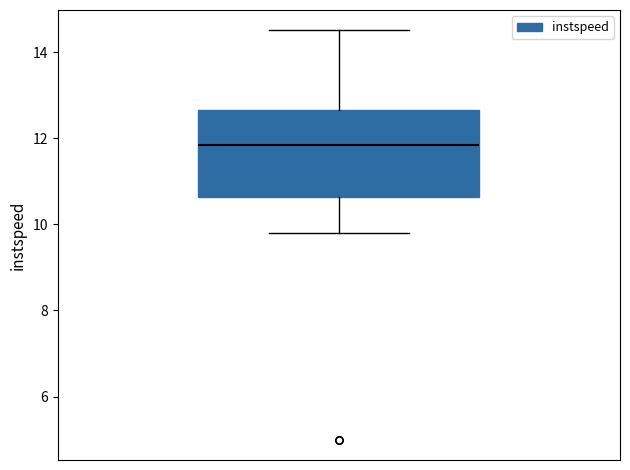

Where does the upper whisker of the box end on the y-axis? The values are not printed on the chart, so give them approximately, as read against the axis.

14.6